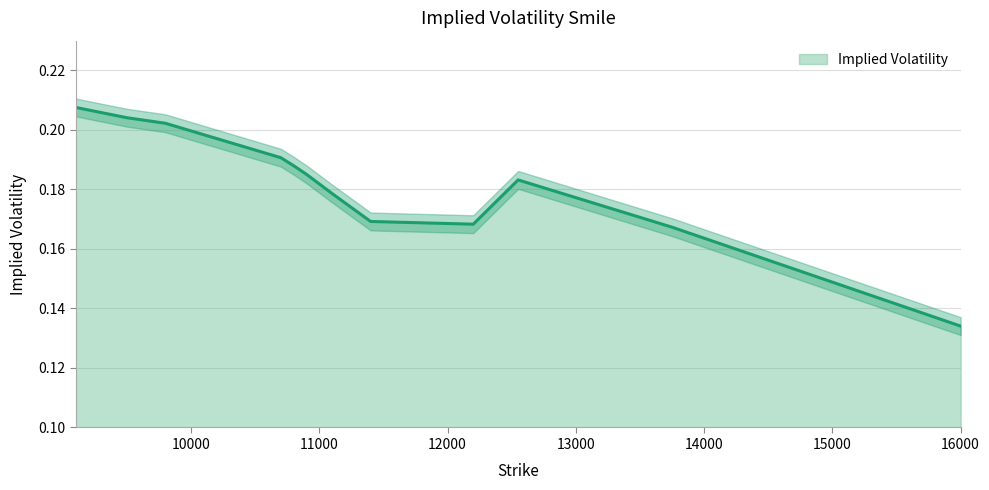

What is the difference between the maximum and minimum values?

0.1